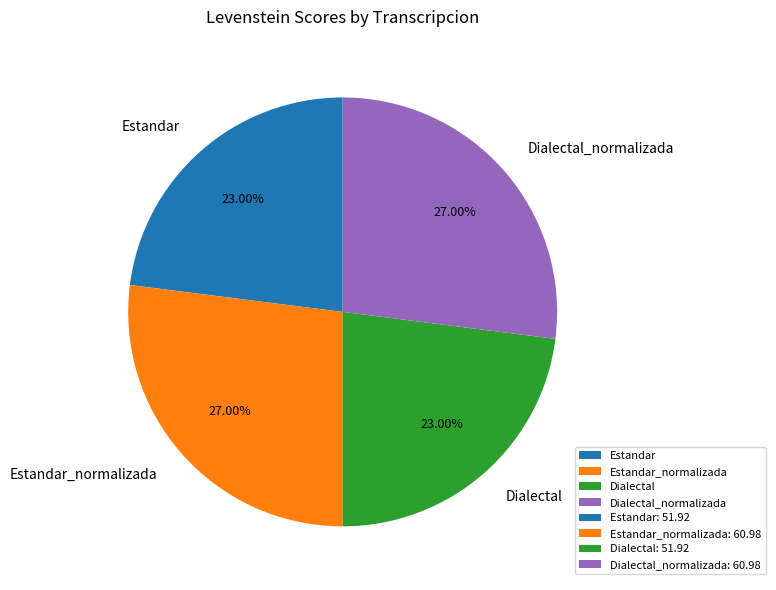

How much of the chart is everything except Estandar?

77.0%